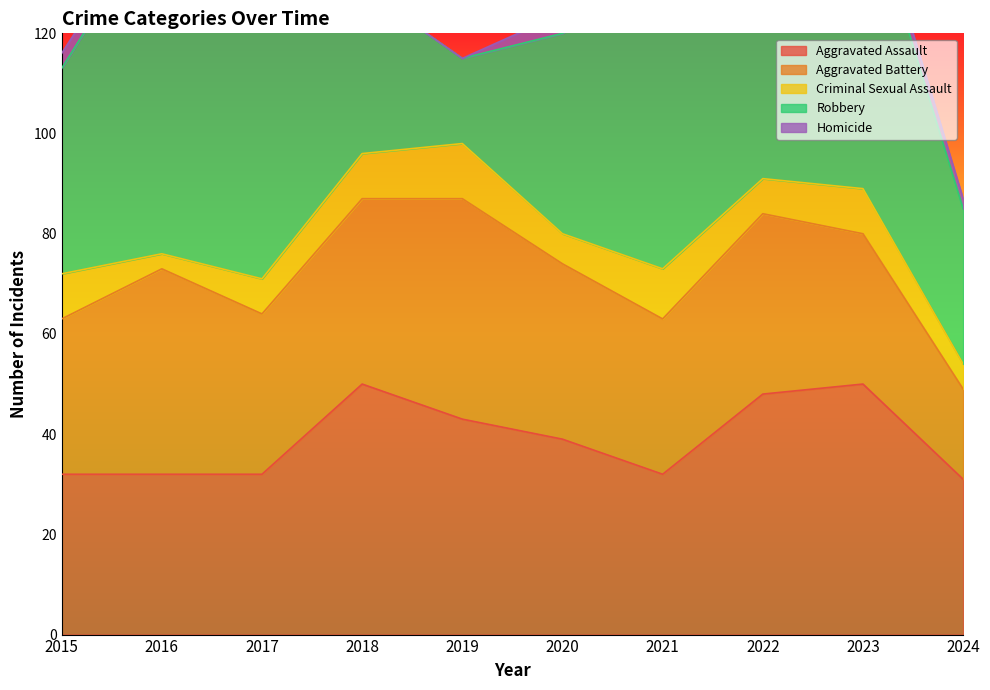

Between 2019 and 2020, which is larger?

2019